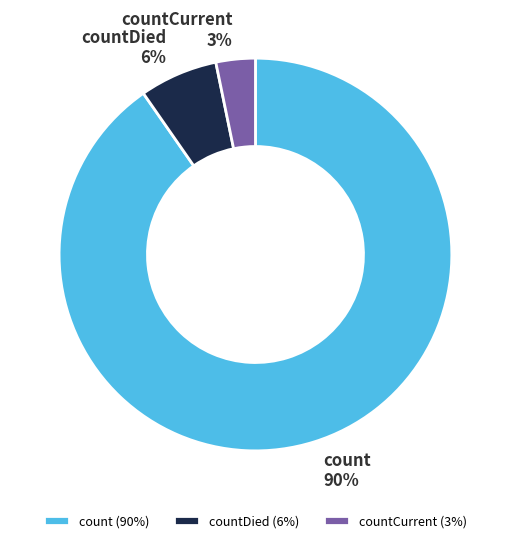

To the nearest percent, what is the combined percentage of count and countDied?

97%